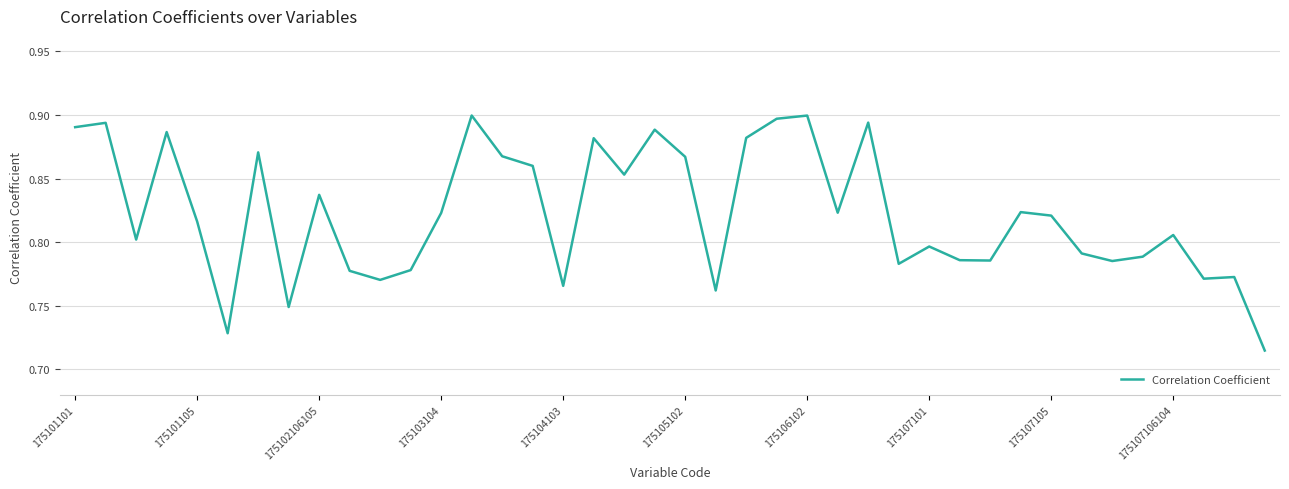

How many categories are shown in the chart?

40